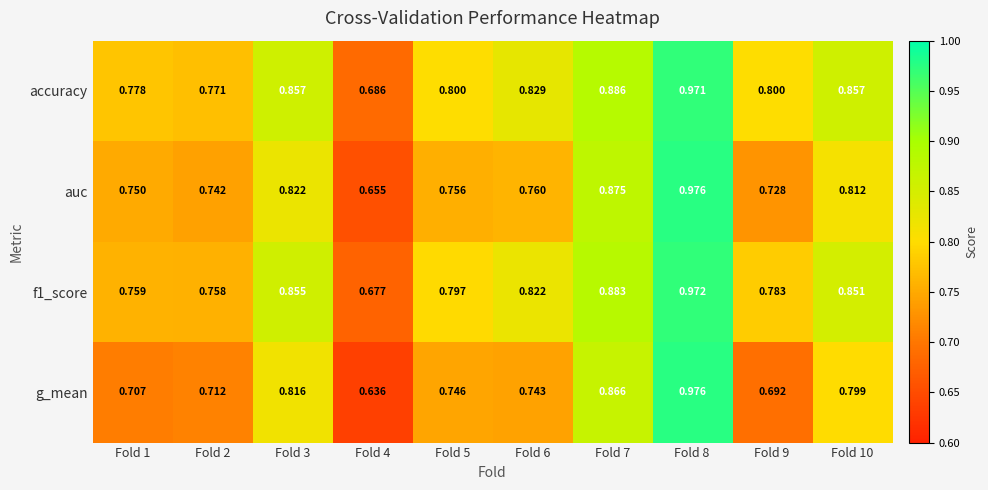

Which series has the widest spread of values?

g_mean